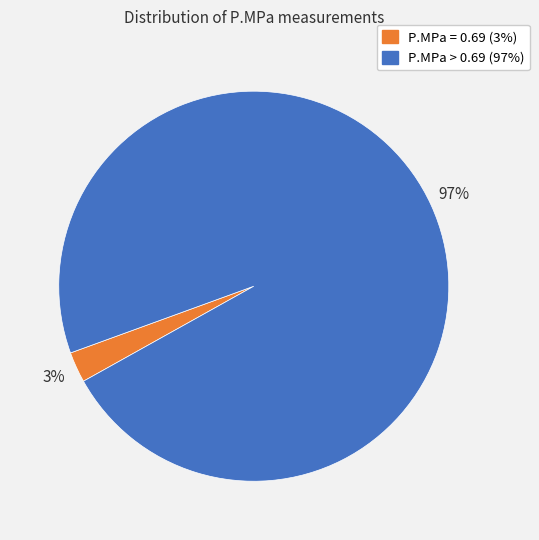

To the nearest percent, what is the average slice percentage?

50%